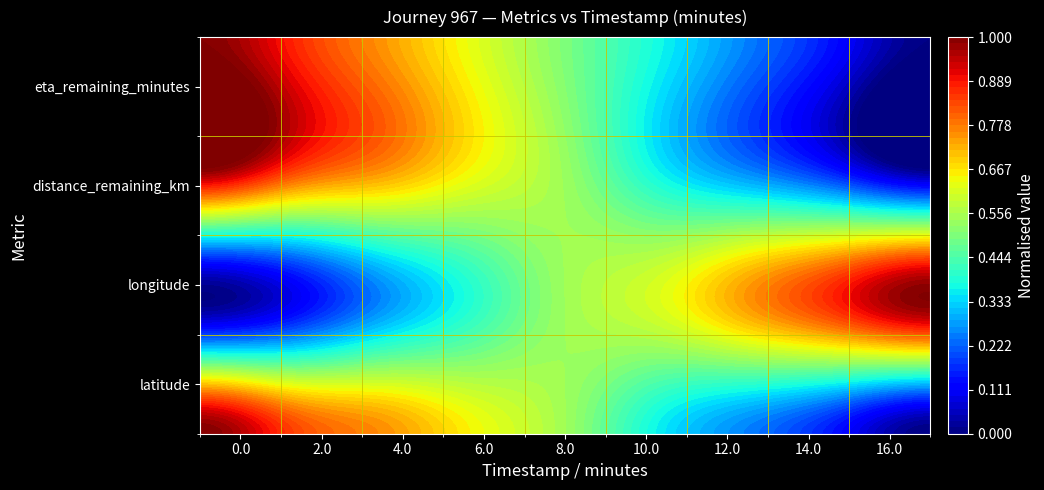

Count the number of data series in this chart.

4